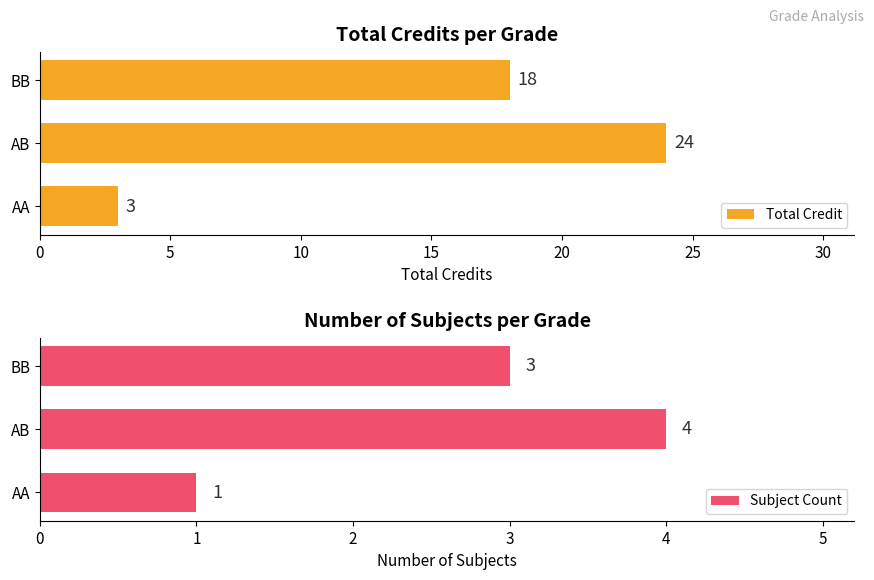

Is it true that Subject Count equals 3 at BB?

True